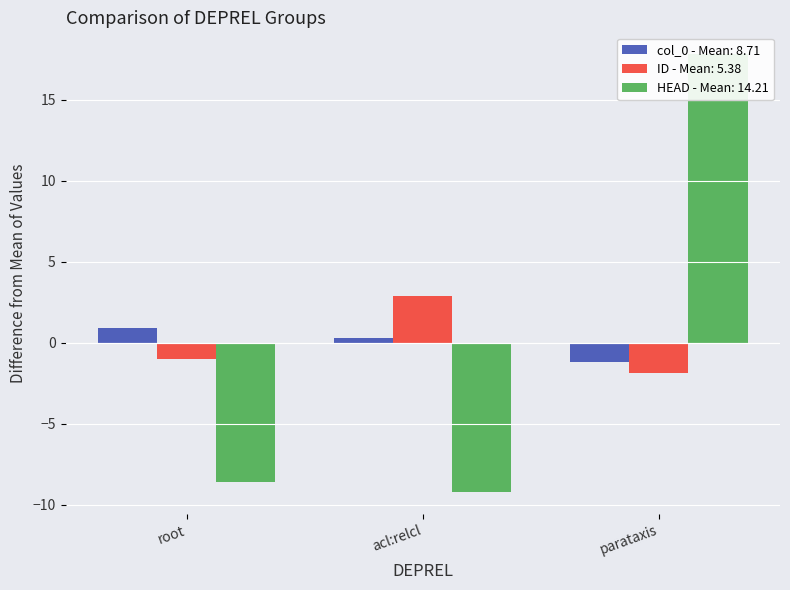

Which series has the largest total across all categories?

col_0 (row index)